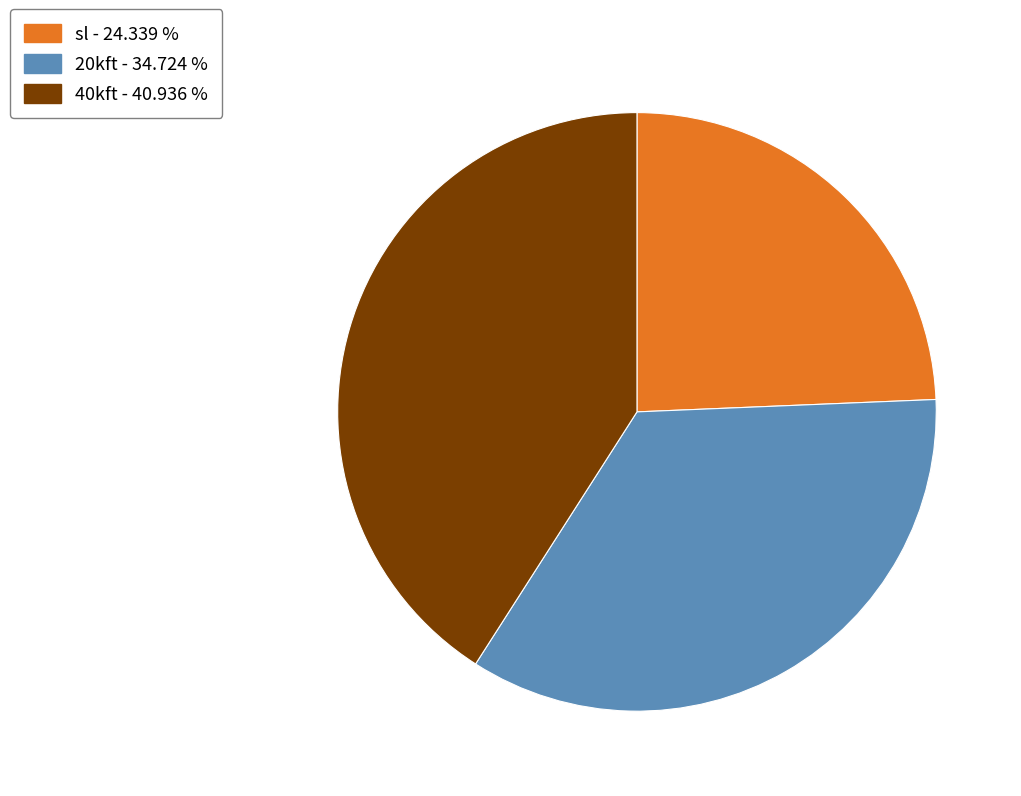

Is 20kft - 34.724 % the majority of the pie?

No